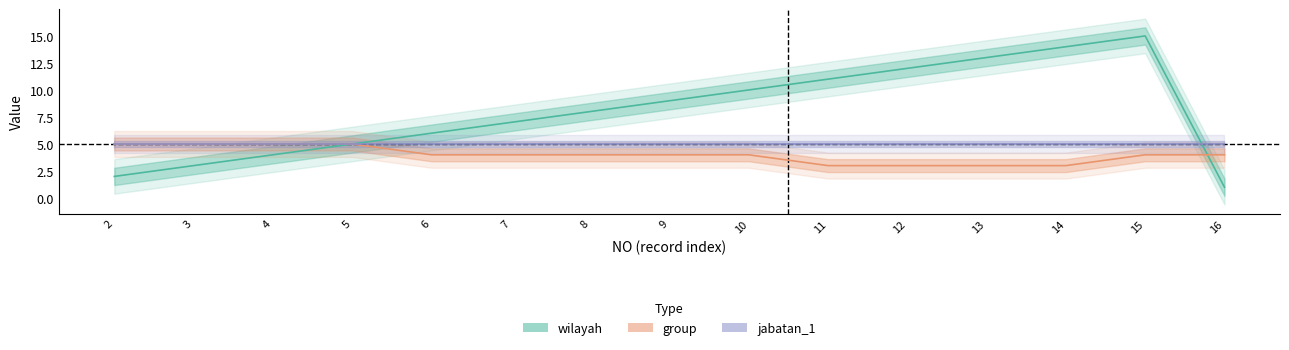

What is the average value of the group series?

4